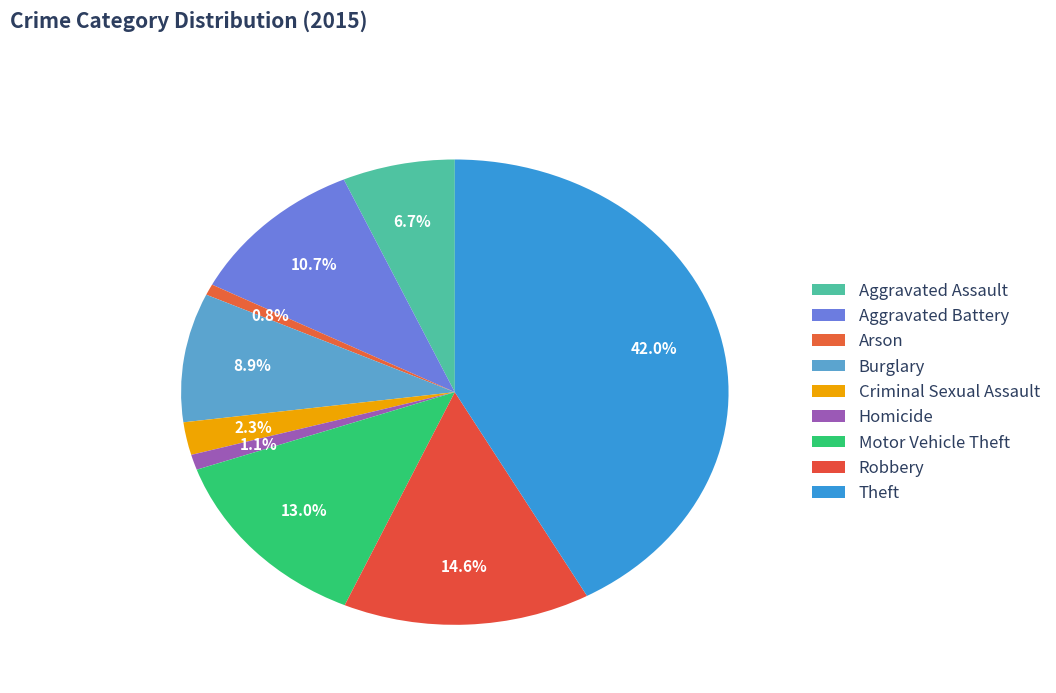

Count the number of slices in the pie.

9